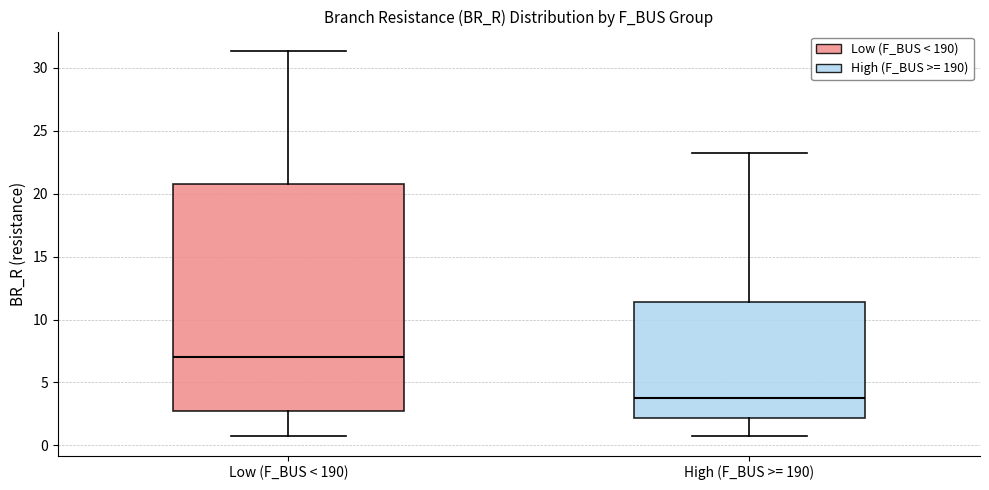

Reading left to right, read every box against the y-axis: the position of its median line, the range the box covers, and the ends of its whiskers. The values are not printed on the chart, so give them approximately, as read against the axis.

Low (F_BUS < 190): median 7.0, box 3.0 to 21.0, whiskers 0.5 to 31.5
High (F_BUS >= 190): median 4.0, box 2.0 to 11.5, whiskers 1.0 to 23.5